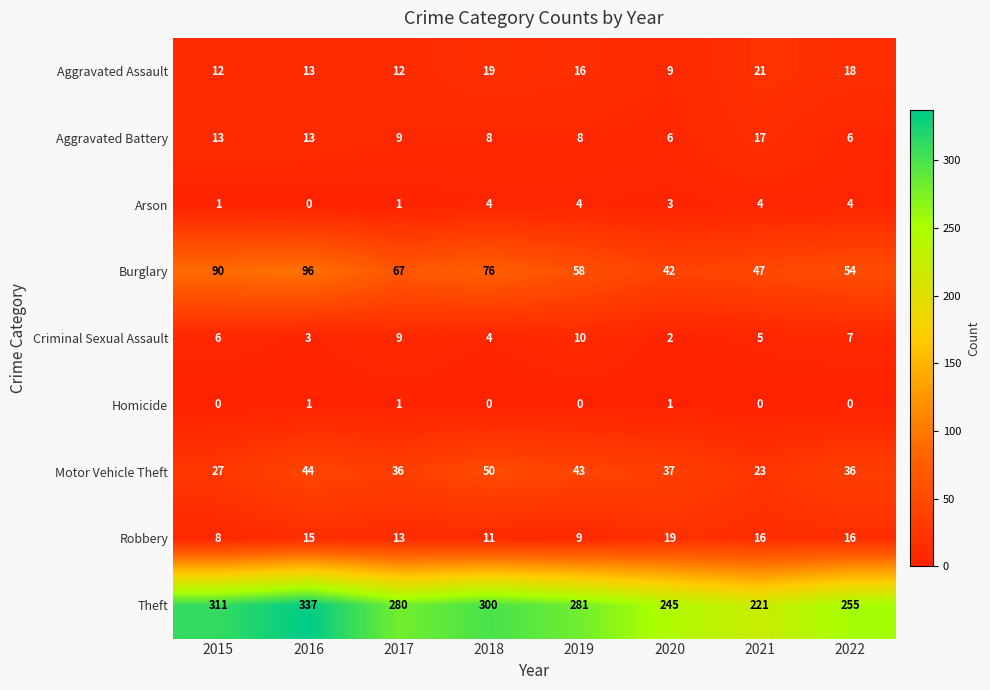

Count the number of data series in this chart.

9